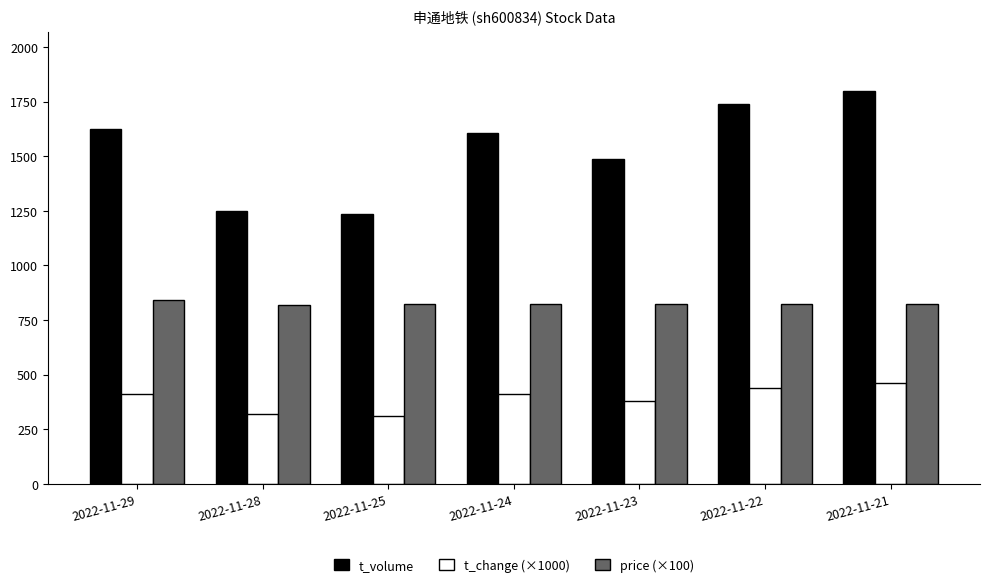

What is the smallest value displayed?

310.0